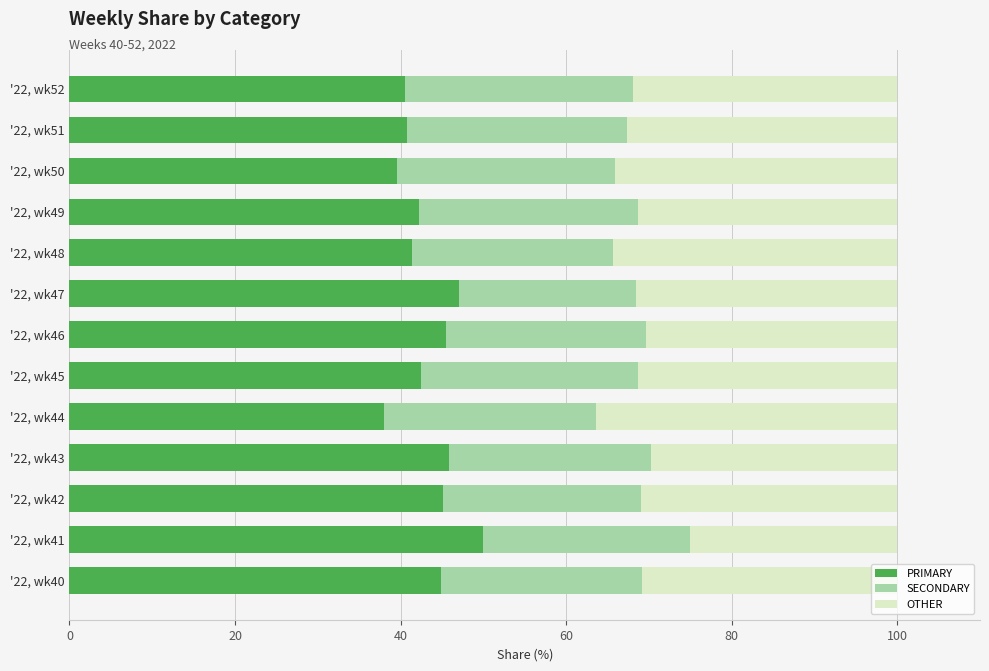

What is the minimum value for PRIMARY?

38.0